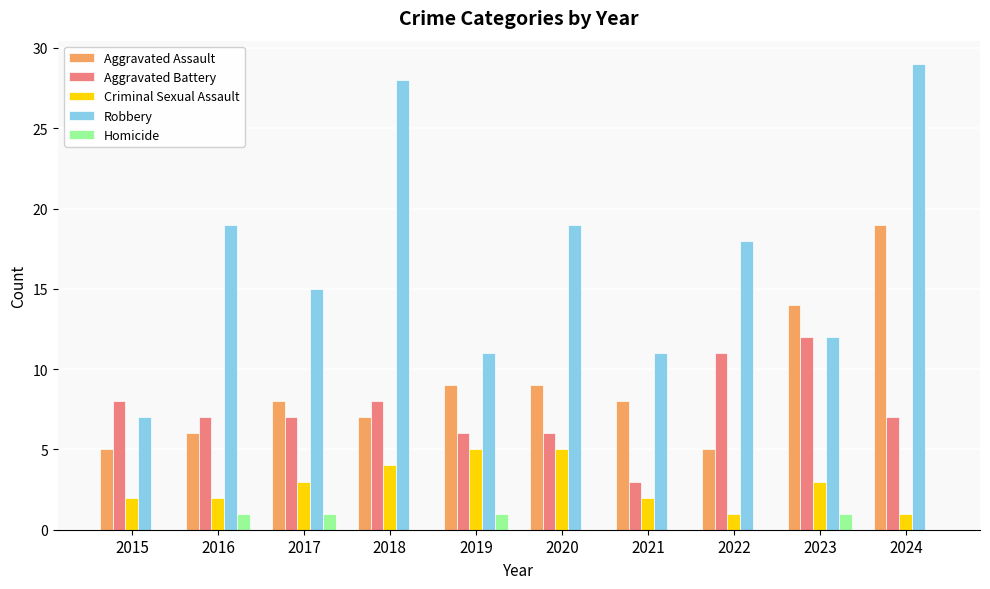

Reading left to right, transcribe all the data shown in this chart.

Aggravated Assault: 2015=5	2016=6	2017=8	2018=7	2019=9	2020=9	2021=8	2022=5	2023=14	2024=19
Aggravated Battery: 2015=8	2016=7	2017=7	2018=8	2019=6	2020=6	2021=3	2022=11	2023=12	2024=7
Criminal Sexual Assault: 2015=2	2016=2	2017=3	2018=4	2019=5	2020=5	2021=2	2022=1	2023=3	2024=1
Robbery: 2015=7	2016=19	2017=15	2018=28	2019=11	2020=19	2021=11	2022=18	2023=12	2024=29
Homicide: 2015=0	2016=1	2017=1	2018=0	2019=1	2020=0	2021=0	2022=0	2023=1	2024=0